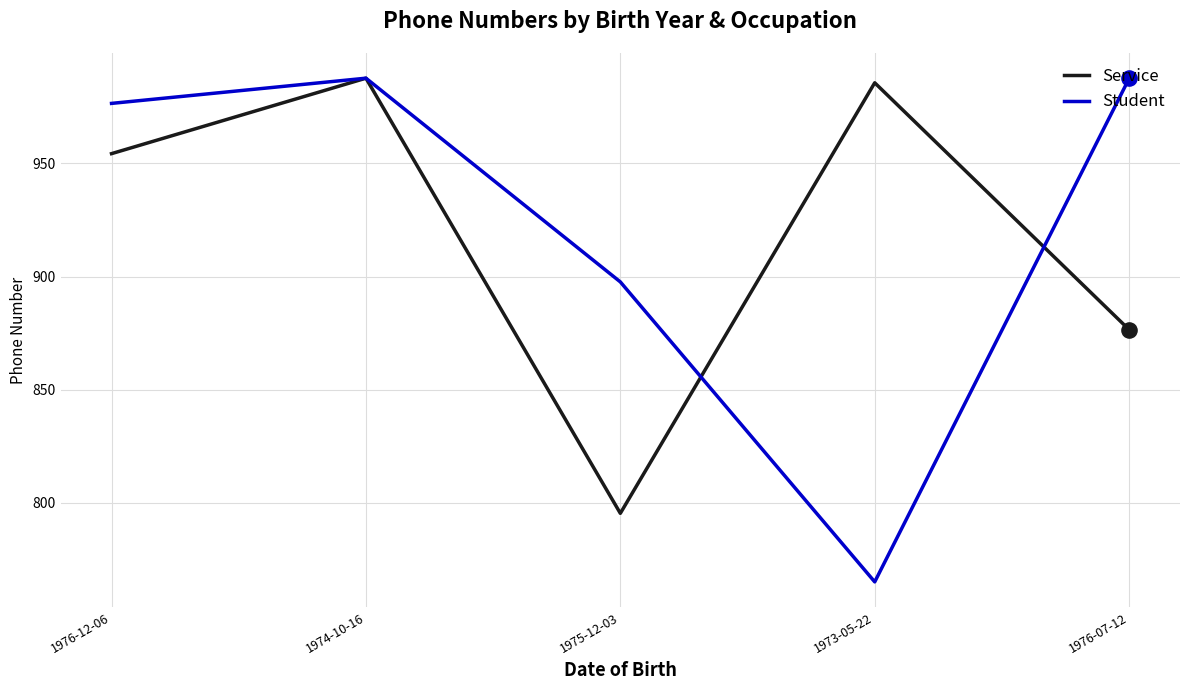

At which category is the sum across all series the highest?

1974-10-16